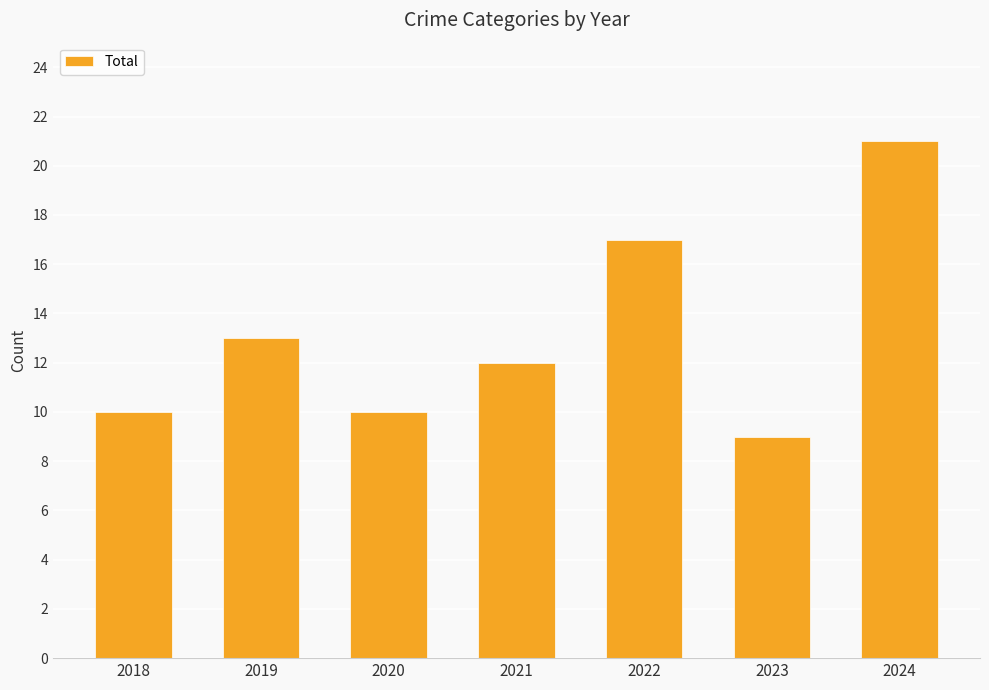

Reading left to right, extract all data points from this chart.

10	13	10	12	17	9	21